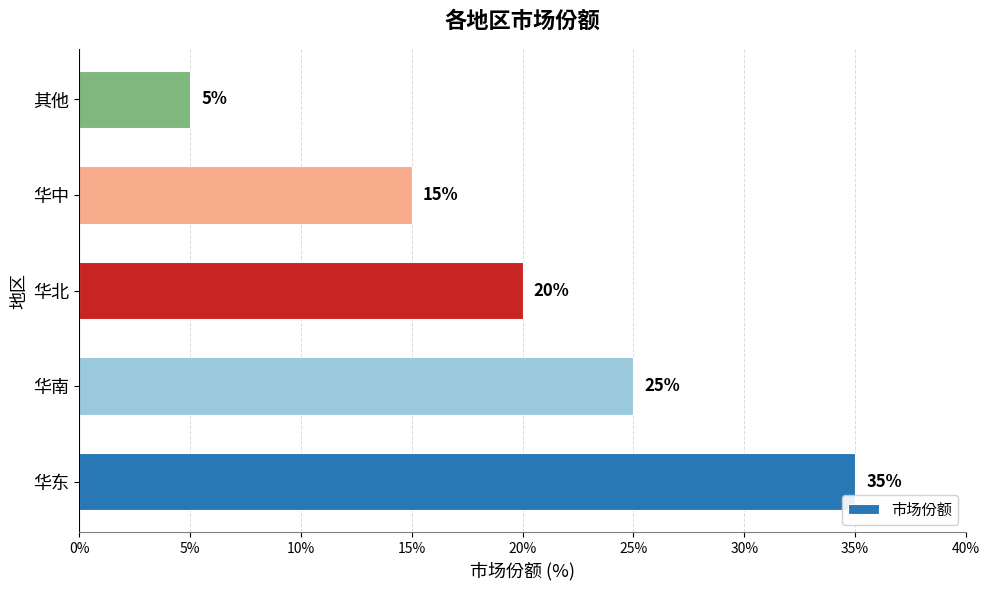

What is the maximum value shown in the chart?

35